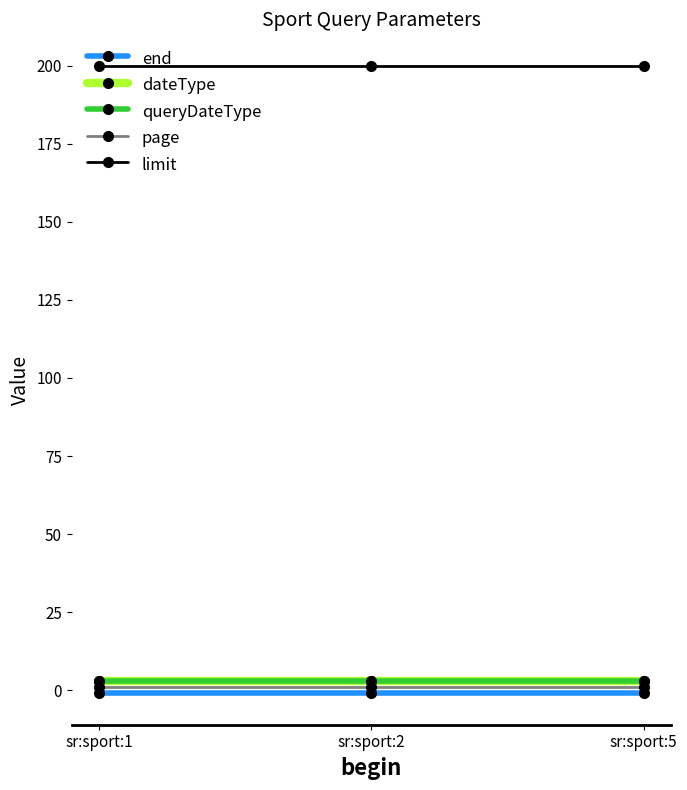

What is the sum of all limit values?

600